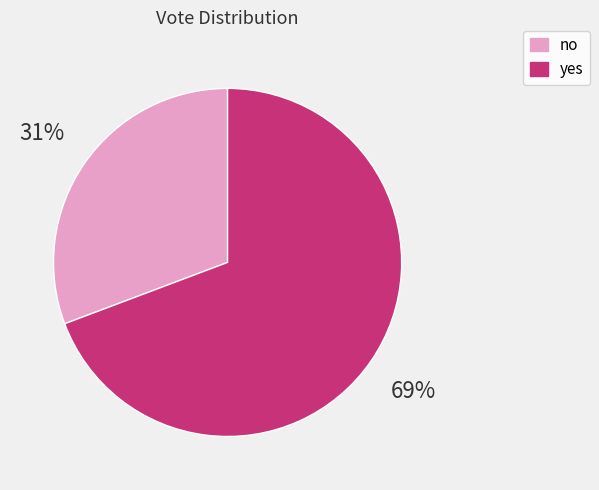

To the nearest percent, what is the average slice percentage?

50%